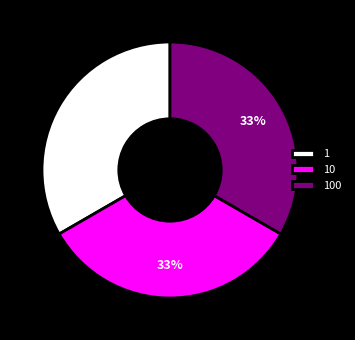

Does any single category account for the majority?

No